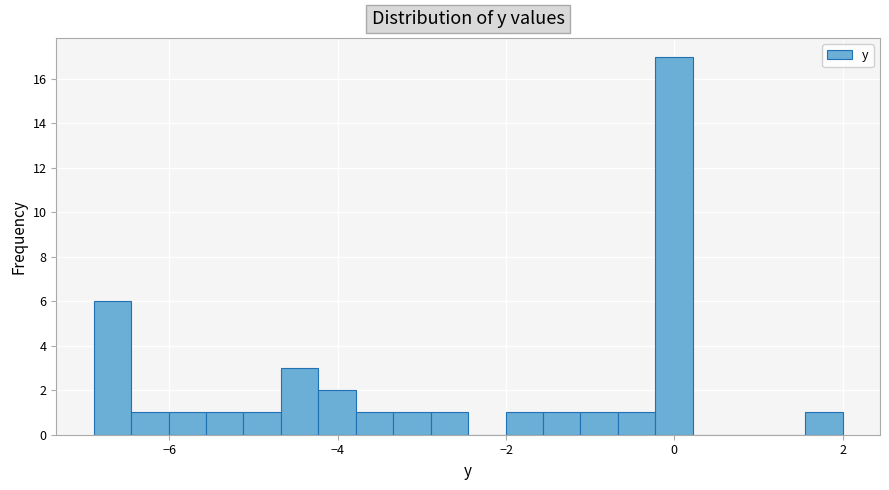

Read against the x-axis, roughly where is the centre of the tallest bar?

0.0